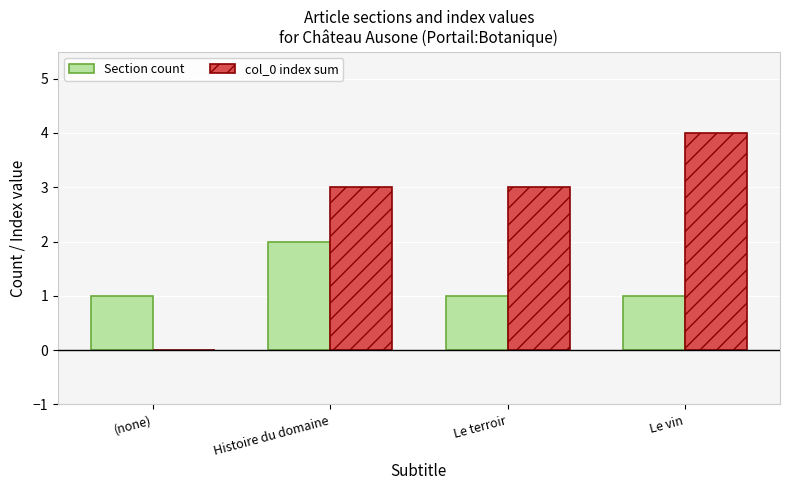

At which category does the chart reach its peak across all series?

Le vin